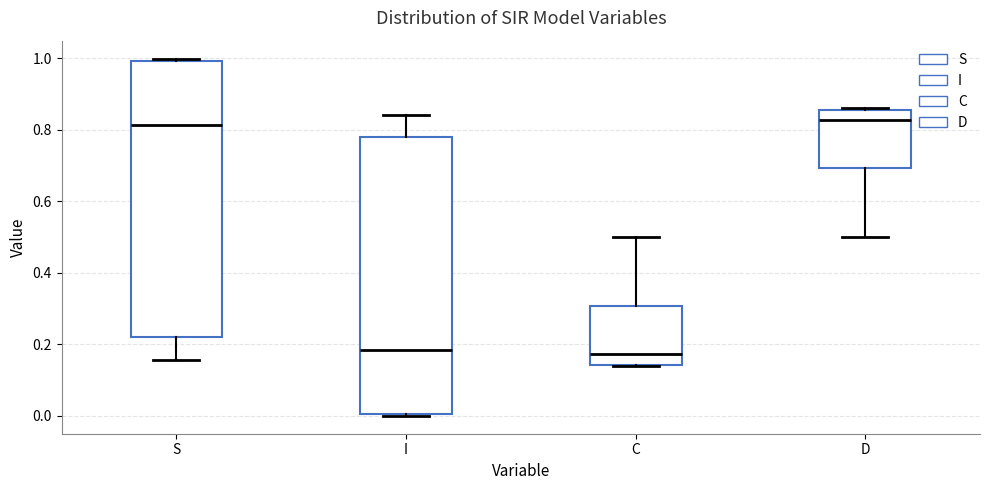

Where is the upper edge of the box for S on the y-axis? The values are not printed on the chart, so give them approximately, as read against the axis.

1.00